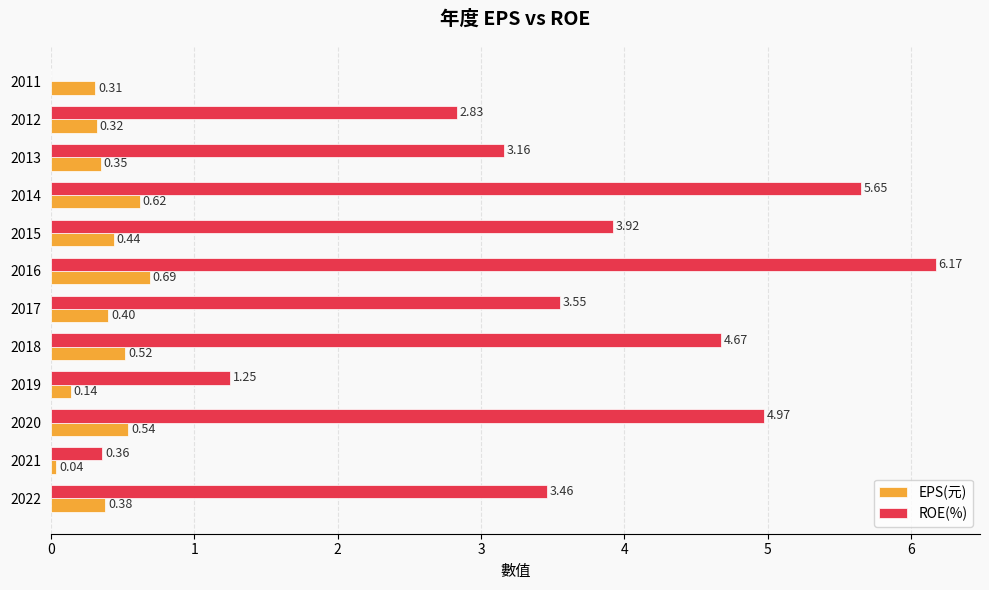

Between 2016 and 2012, which series saw the biggest shift?

ROE(%)